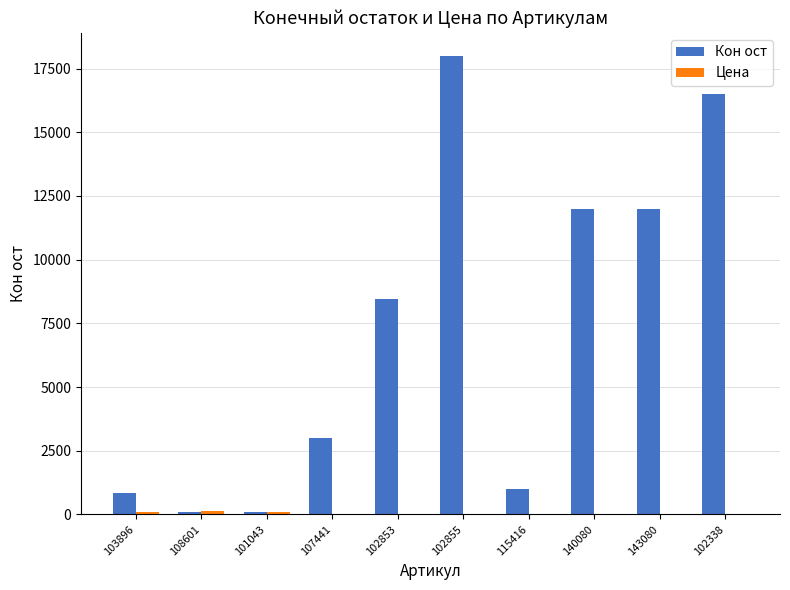

Between 108601 and 107441, which series saw the biggest shift?

Кон ост